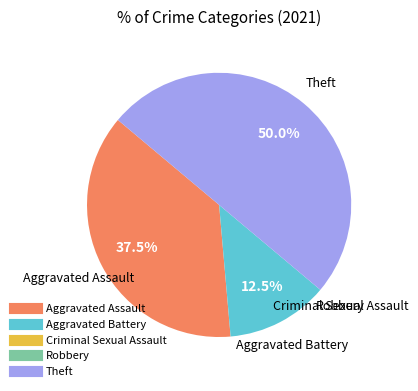

Combined, do Theft and Aggravated Assault account for over 50%?

Yes